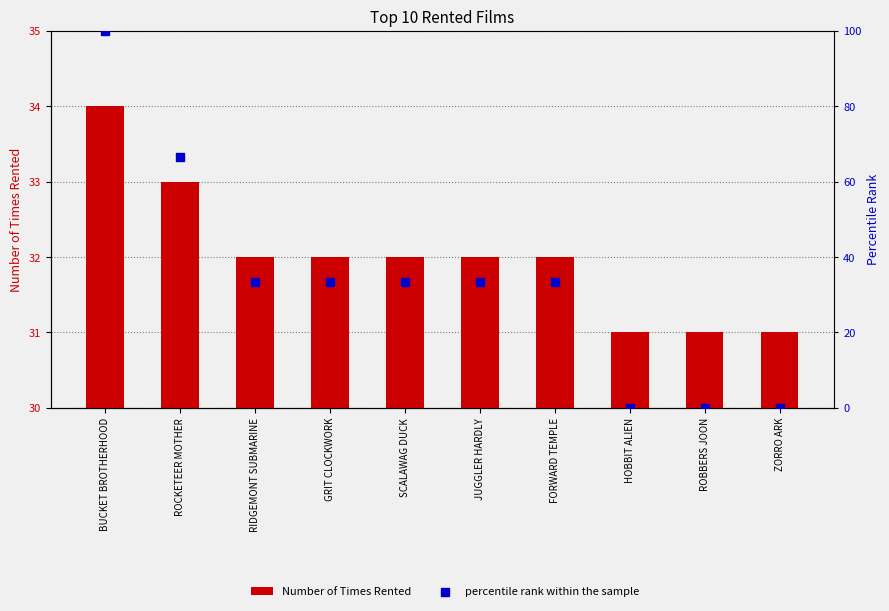

At how many categories does at least one series exceed 85?

1